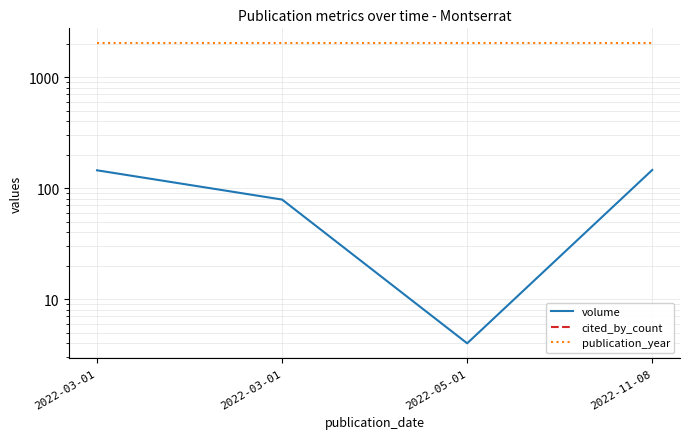

At 2022-03-01, list the series in order from largest to smallest.

publication_year, cited_by_count, volume